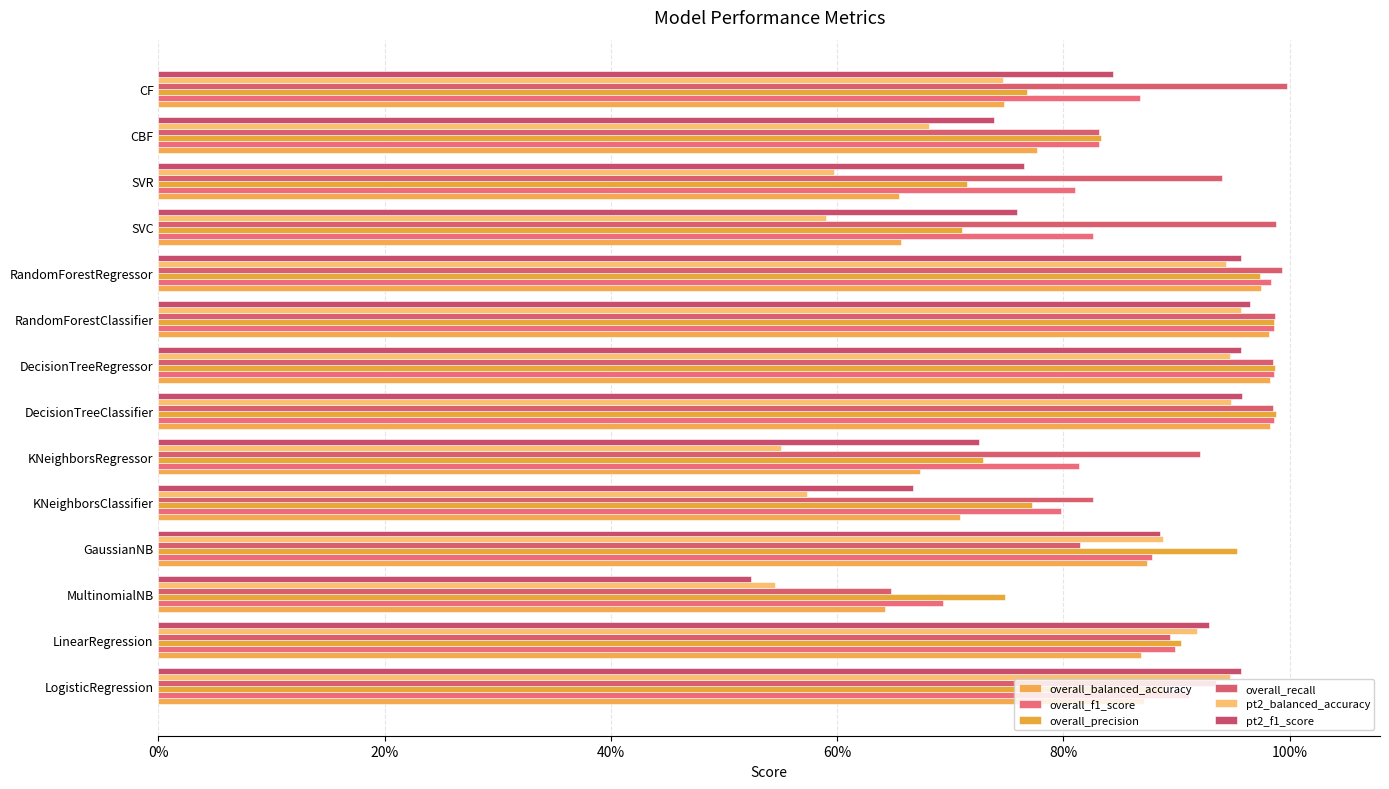

Reading left to right, extract all data points from this chart.

overall_balanced_accuracy: 0.9	0.9	0.6	0.9	0.7	0.7	1.0	1.0	1.0	1.0	0.7	0.7	0.8	0.7
overall_f1_score: 0.9	0.9	0.7	0.9	0.8	0.8	1.0	1.0	1.0	1.0	0.8	0.8	0.8	0.9
overall_precision: 0.9	0.9	0.7	1.0	0.8	0.7	1.0	1.0	1.0	1.0	0.7	0.7	0.8	0.8
overall_recall: 0.9	0.9	0.6	0.8	0.8	0.9	1.0	1.0	1.0	1.0	1.0	0.9	0.8	1.0
pt2_balanced_accuracy: 0.9	0.9	0.5	0.9	0.6	0.6	0.9	0.9	1.0	0.9	0.6	0.6	0.7	0.7
pt2_f1_score: 1.0	0.9	0.5	0.9	0.7	0.7	1.0	1.0	1.0	1.0	0.8	0.8	0.7	0.8